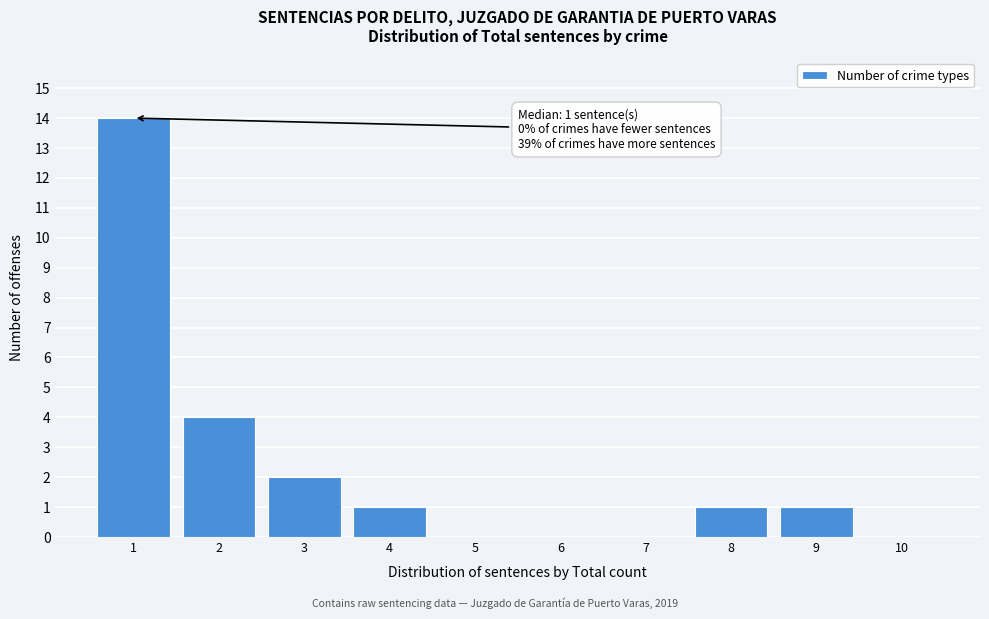

Which range on the x-axis has the tallest bar?

0.5 to 1.5